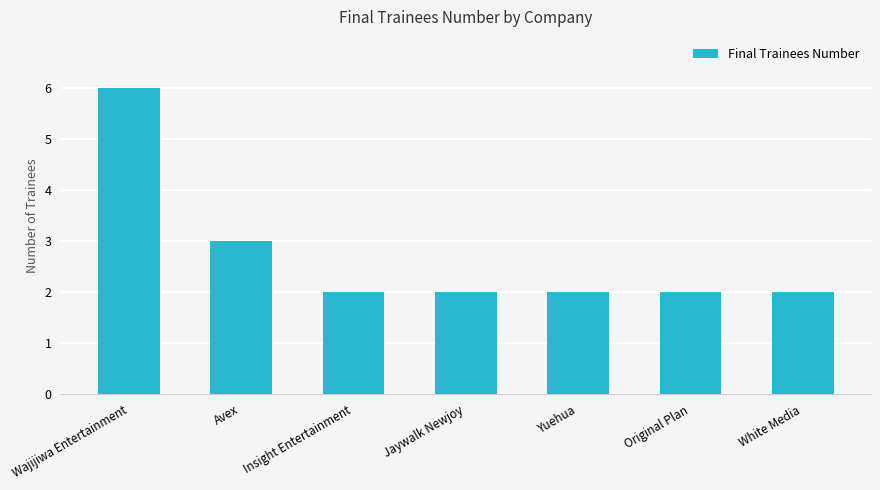

Reading left to right, transcribe all the data shown in this chart.

6	3	2	2	2	2	2